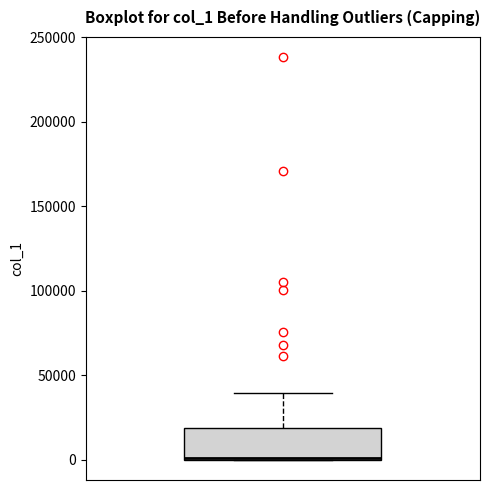

Where does the upper whisker of the box end on the y-axis? The values are not printed on the chart, so give them approximately, as read against the axis.

40000